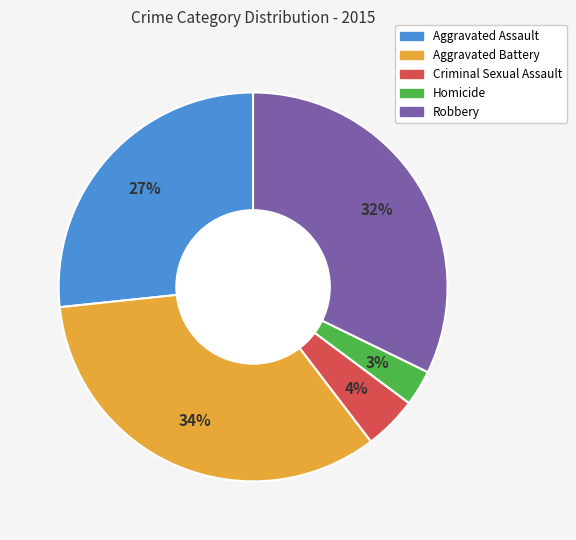

Approximately how many times larger is the value at Aggravated Assault compared to Robbery?

0.8